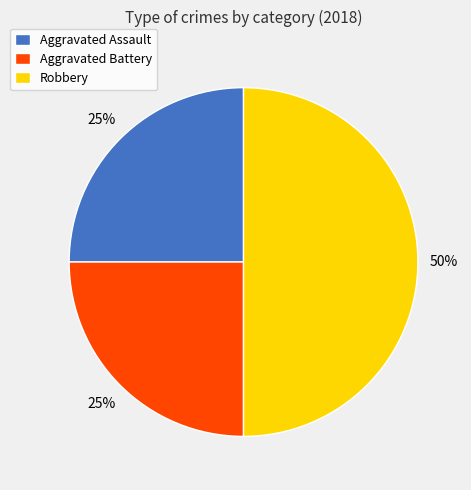

What percentage is the Aggravated Assault slice, to the nearest percent?

25%